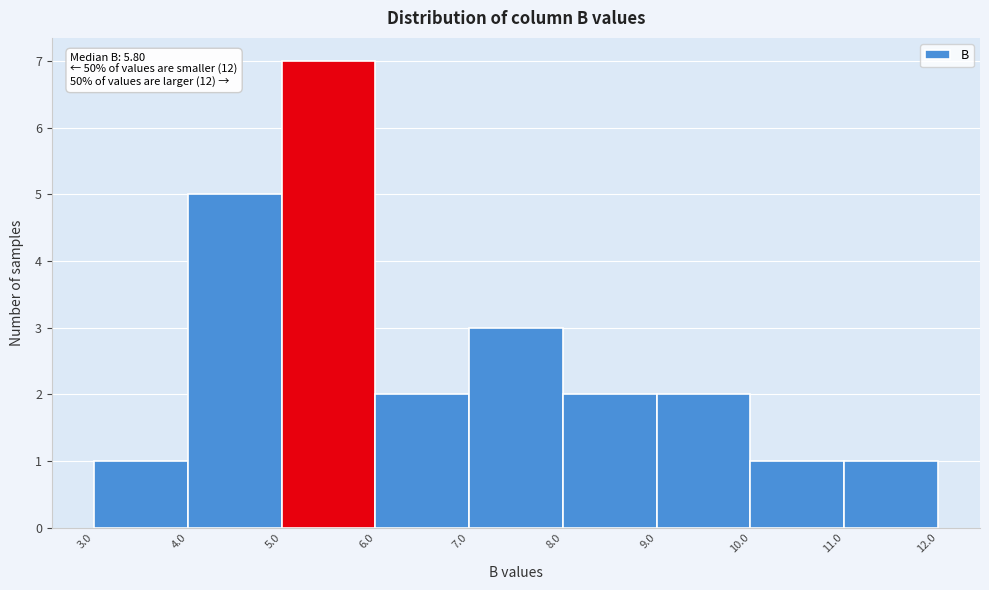

Which range on the x-axis has the tallest bar?

5.0 to 6.0